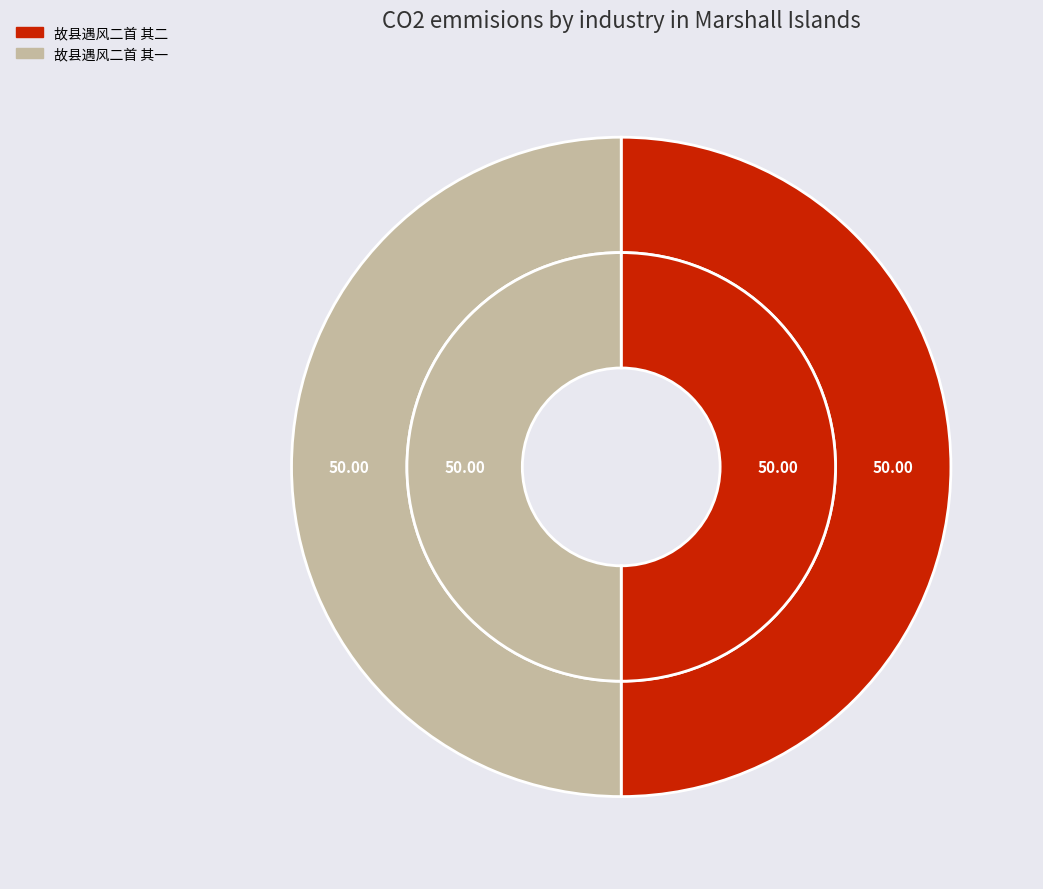

How many slices are in this pie chart?

2